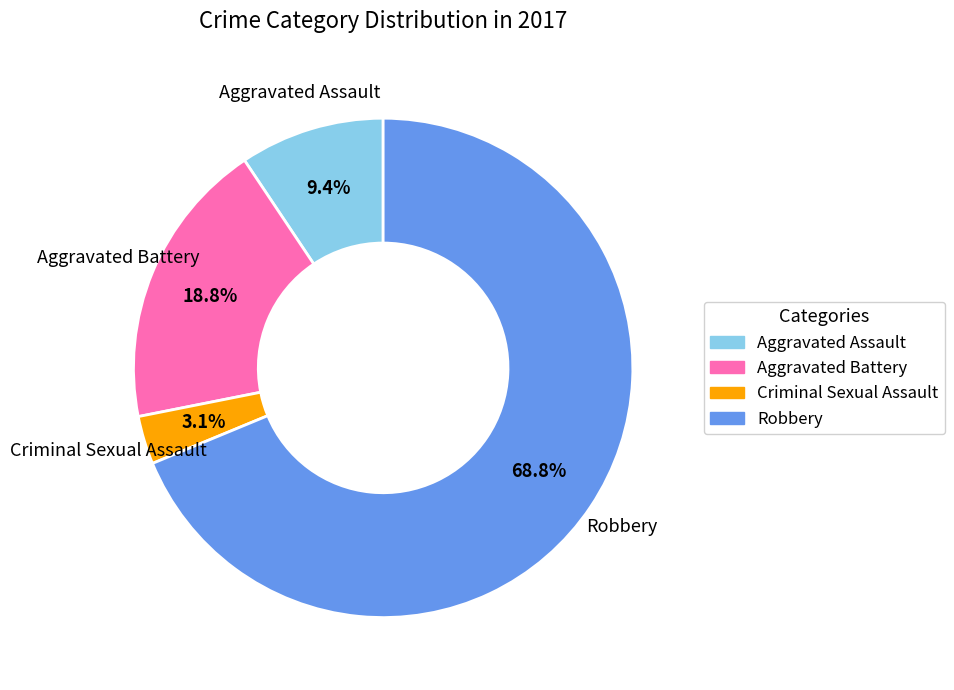

Does any single category account for the majority?

Yes